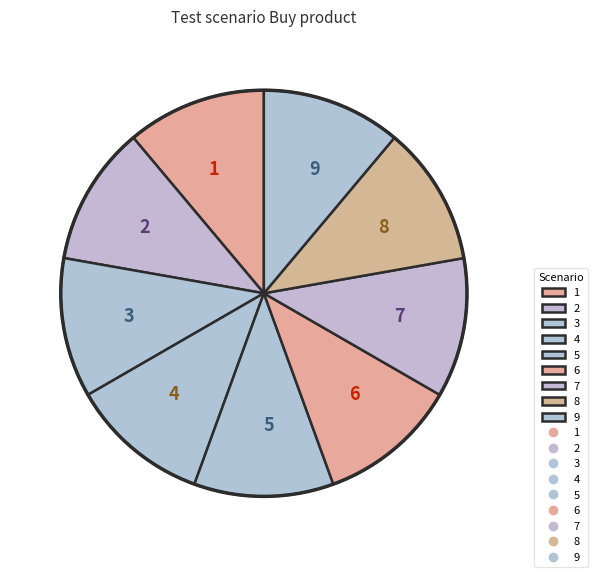

The 3 slice represents 11% of the pie. True or false?

True